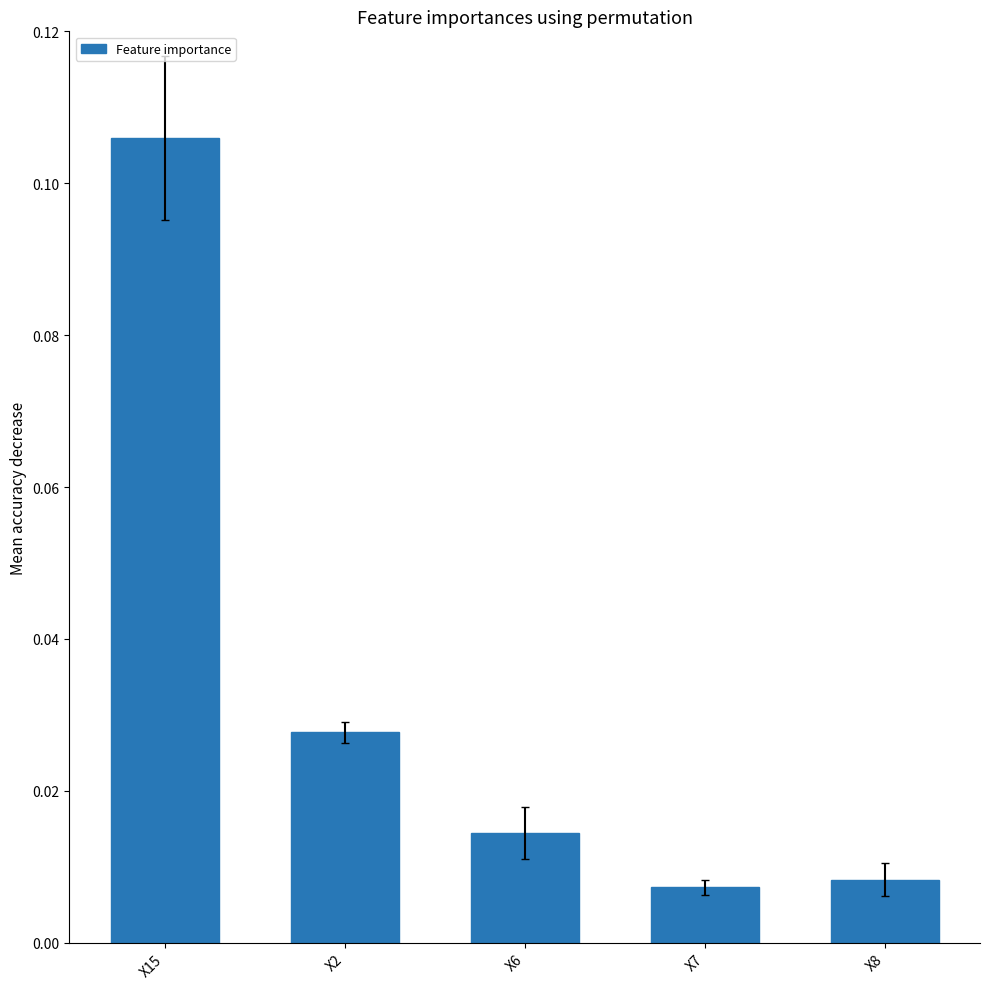

List the labels in order of value, smallest first.

X7, X8, X6, X2, X15